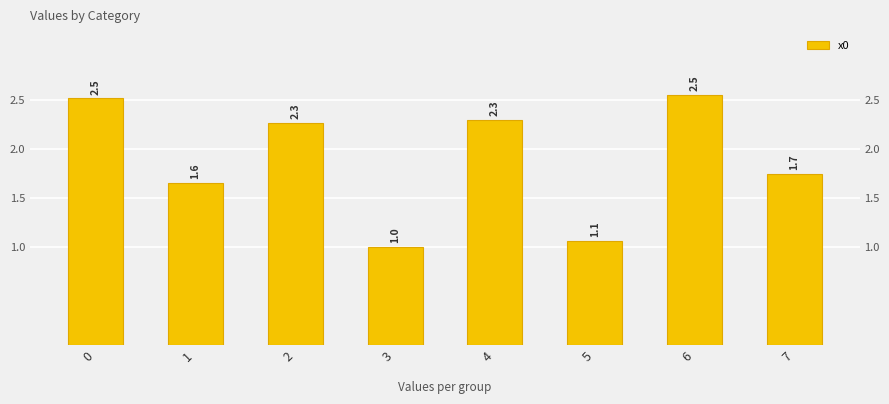

Reading left to right, transcribe all the data shown in this chart.

2.5	1.6	2.3	1.0	2.3	1.1	2.5	1.7